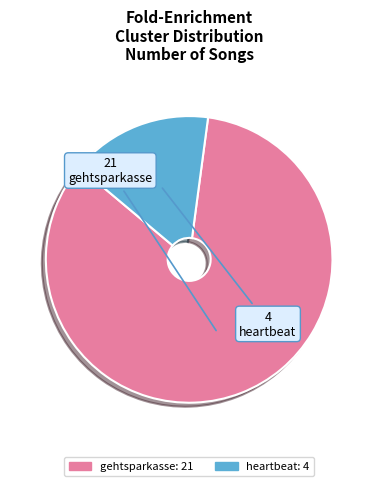

Between gehtsparkasse and heartbeat, which is larger?

gehtsparkasse